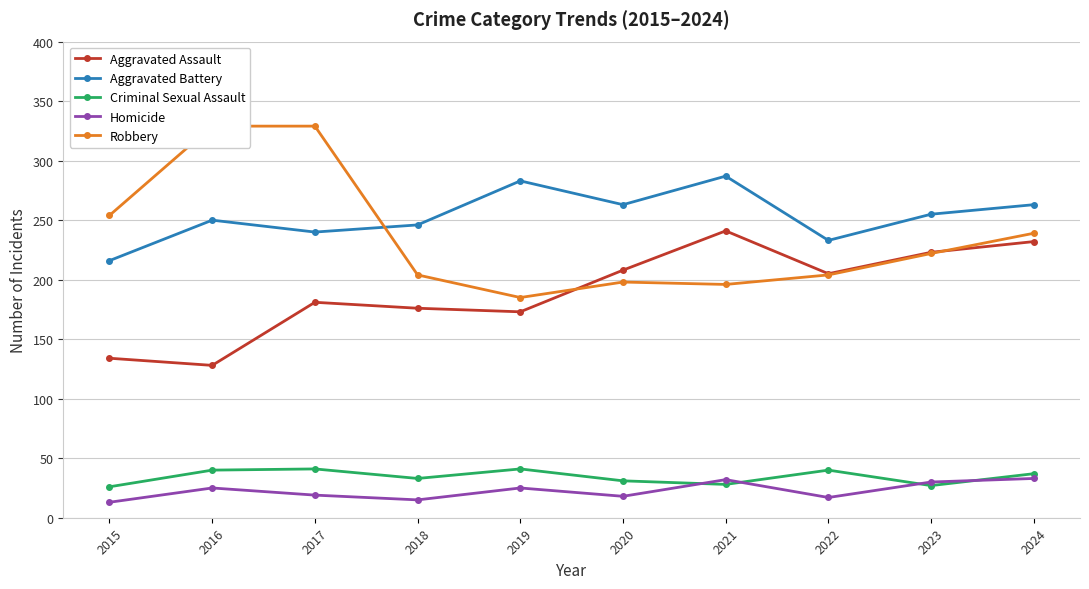

What is the smallest value displayed?

13